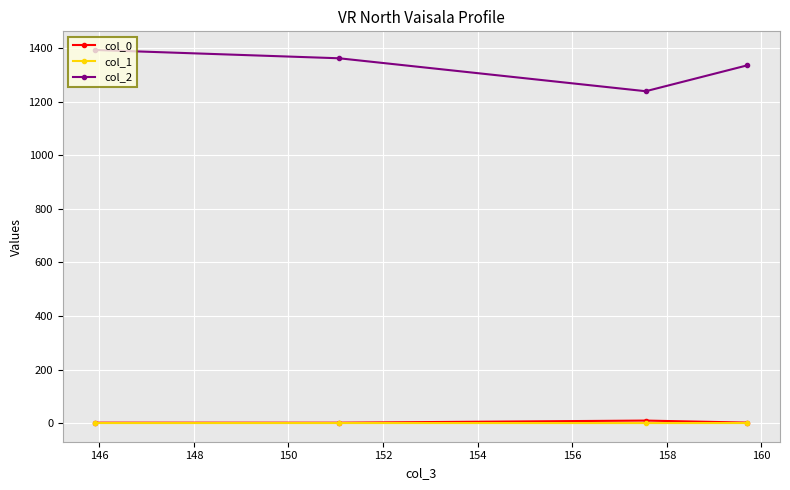

At how many categories does at least one series exceed 274?

4